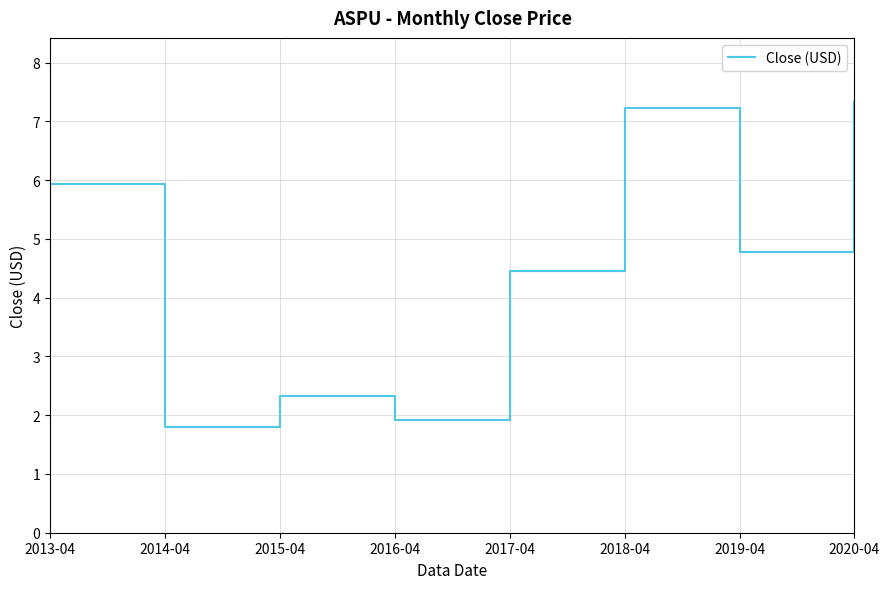

The chart shows a value of 6.6 at 2017-04. True or false?

False